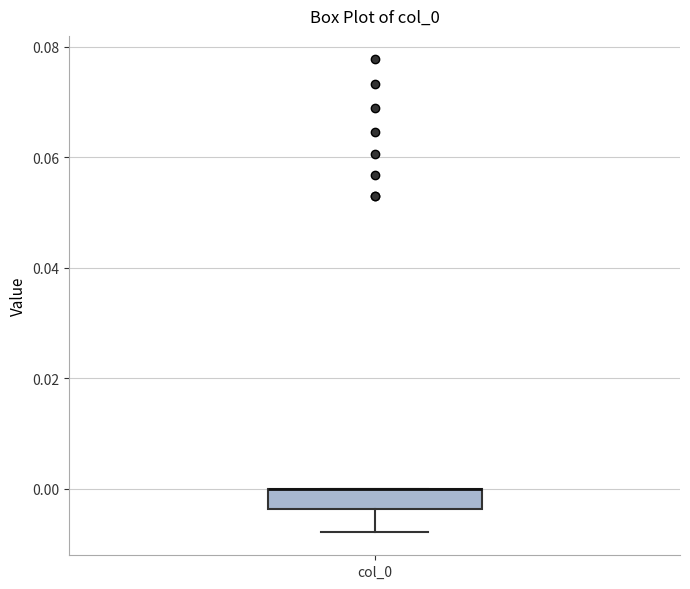

Transcribe this box plot: give where the median line is, the range the box spans, and where the two whiskers end, as read against the y-axis. The values are not printed on the chart, so give them approximately, as read against the axis.

median 0.000 (drawn on the box's upper edge), box -0.004 to 0.000, whiskers -0.008 to 0.000